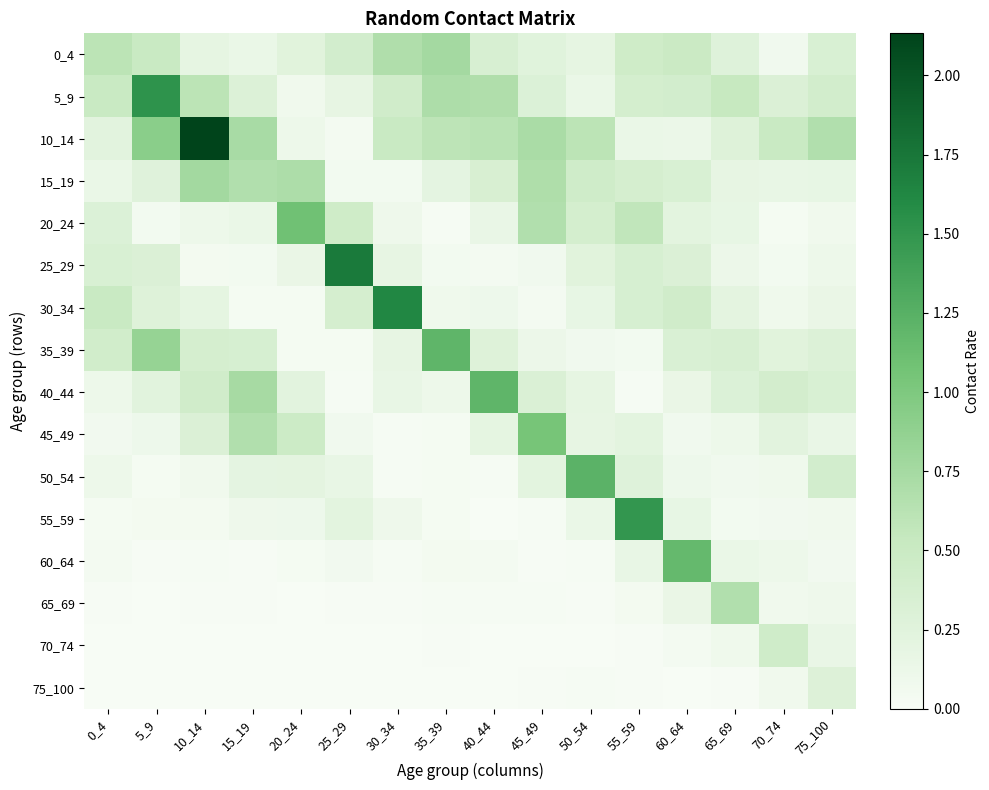

List the series in order of their peak value, highest first.

10_14, 25_29, 30_34, 5_9, 55_59, 50_54, 35_39, 40_44, 60_64, 20_24, 45_49, 15_19, 0_4, 65_69, 70_74, 75_100